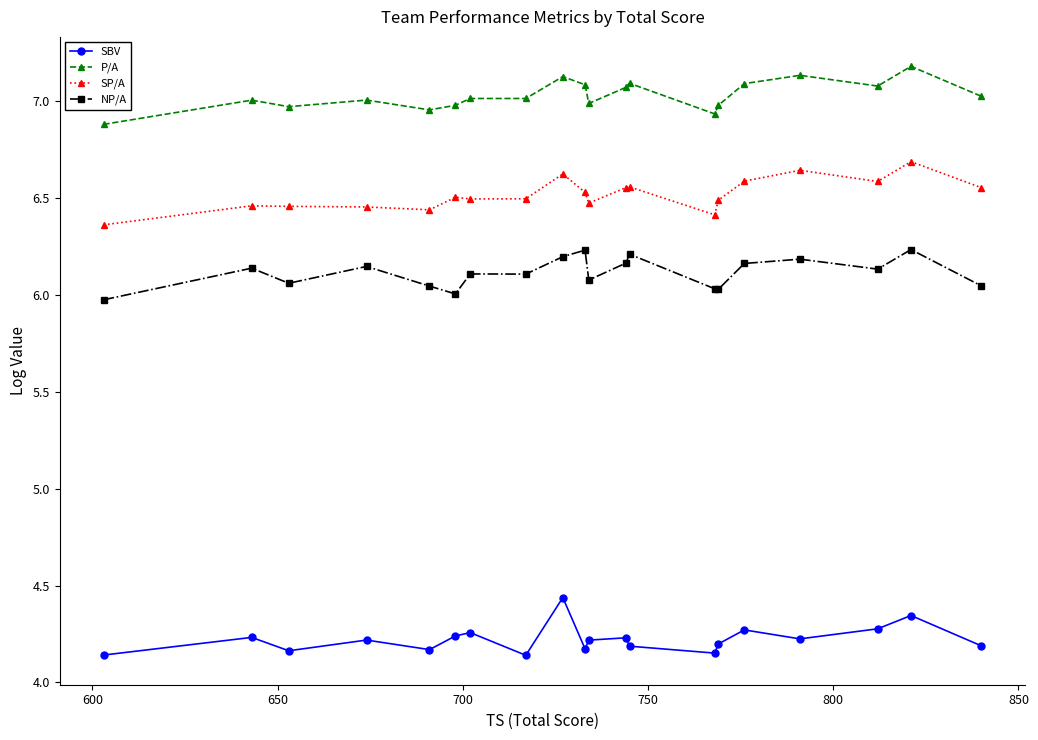

At how many categories does at least one series exceed 4?

20